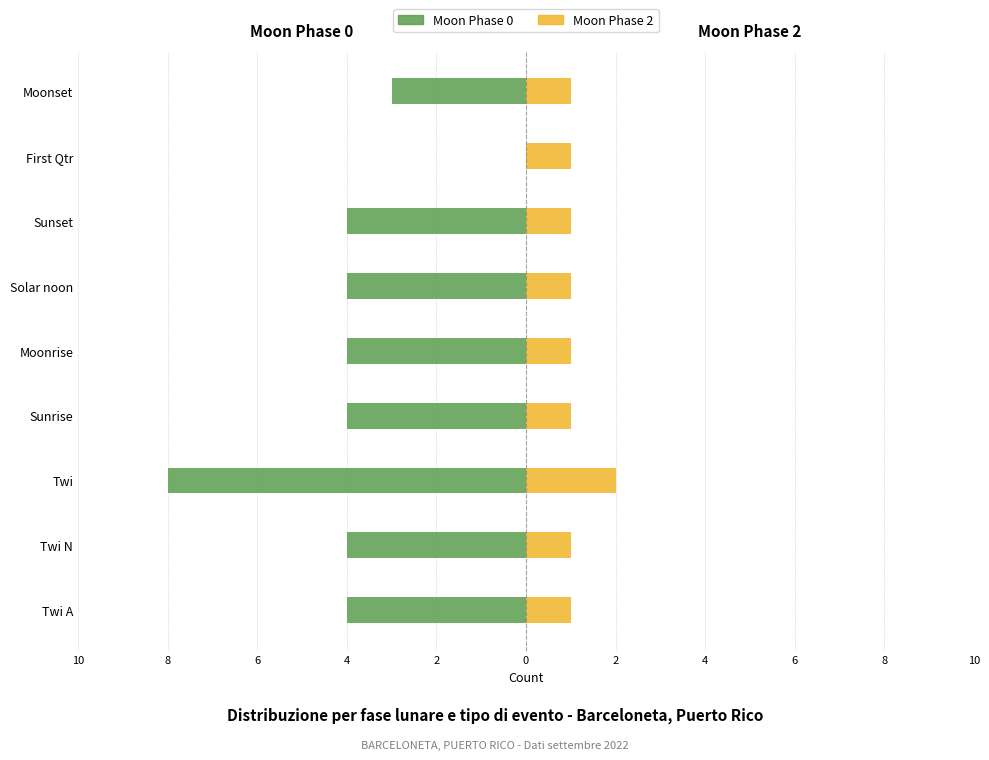

What is the total value across all series at Moonrise?

-3